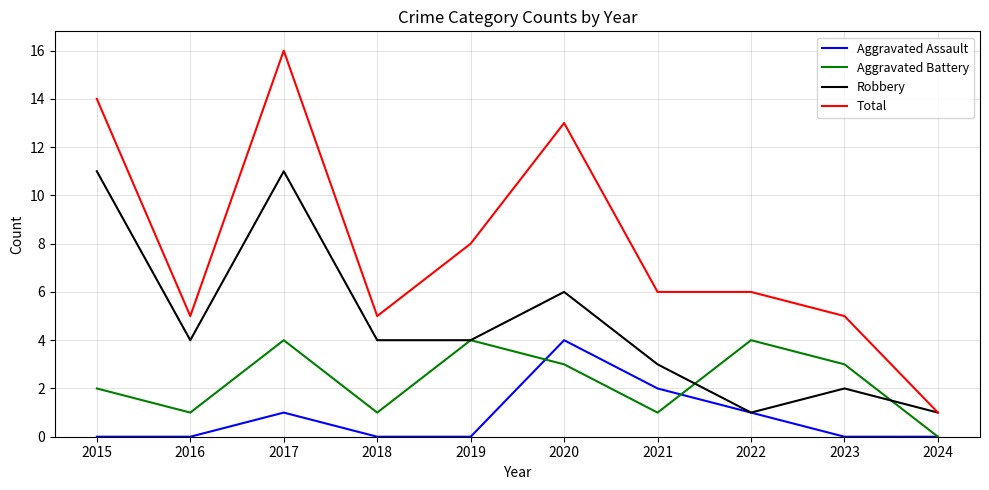

The value of Aggravated Battery at 2023 is 5. True or false?

False